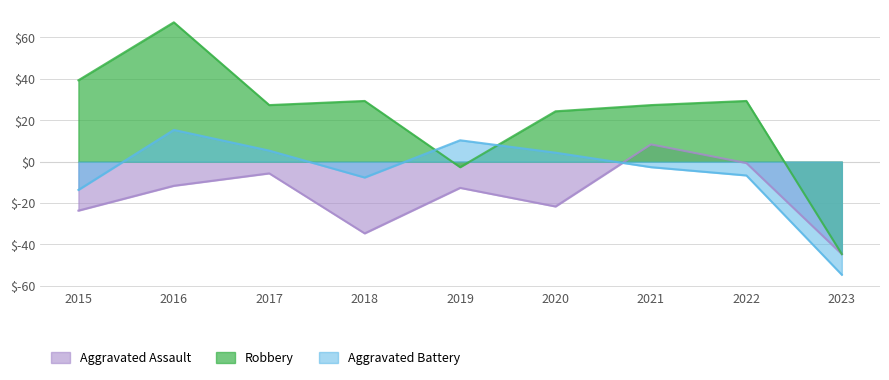

What is the total value across all series at 2017?

27.0